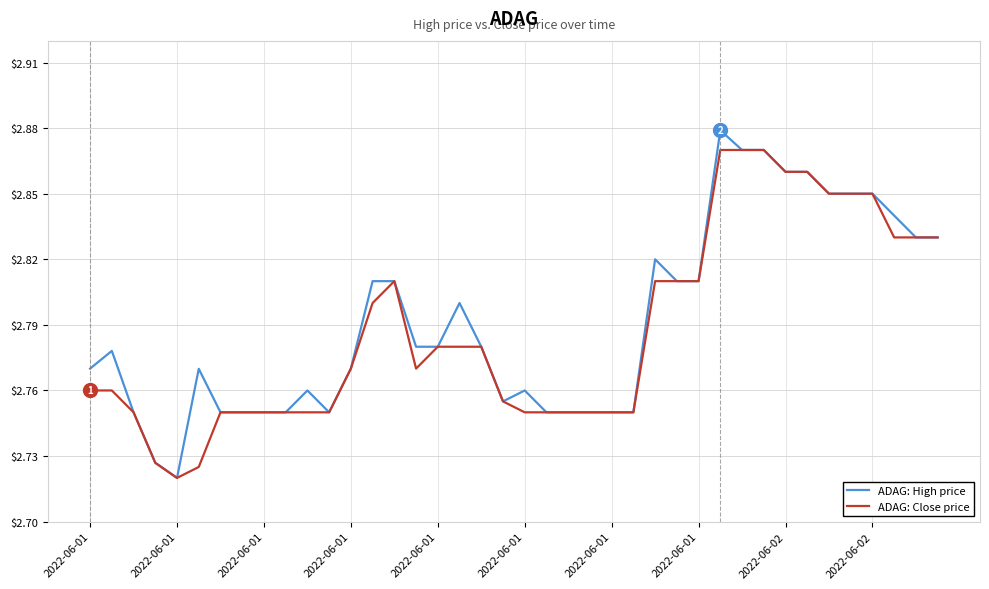

Which series has the widest spread of values?

ADAG: High price